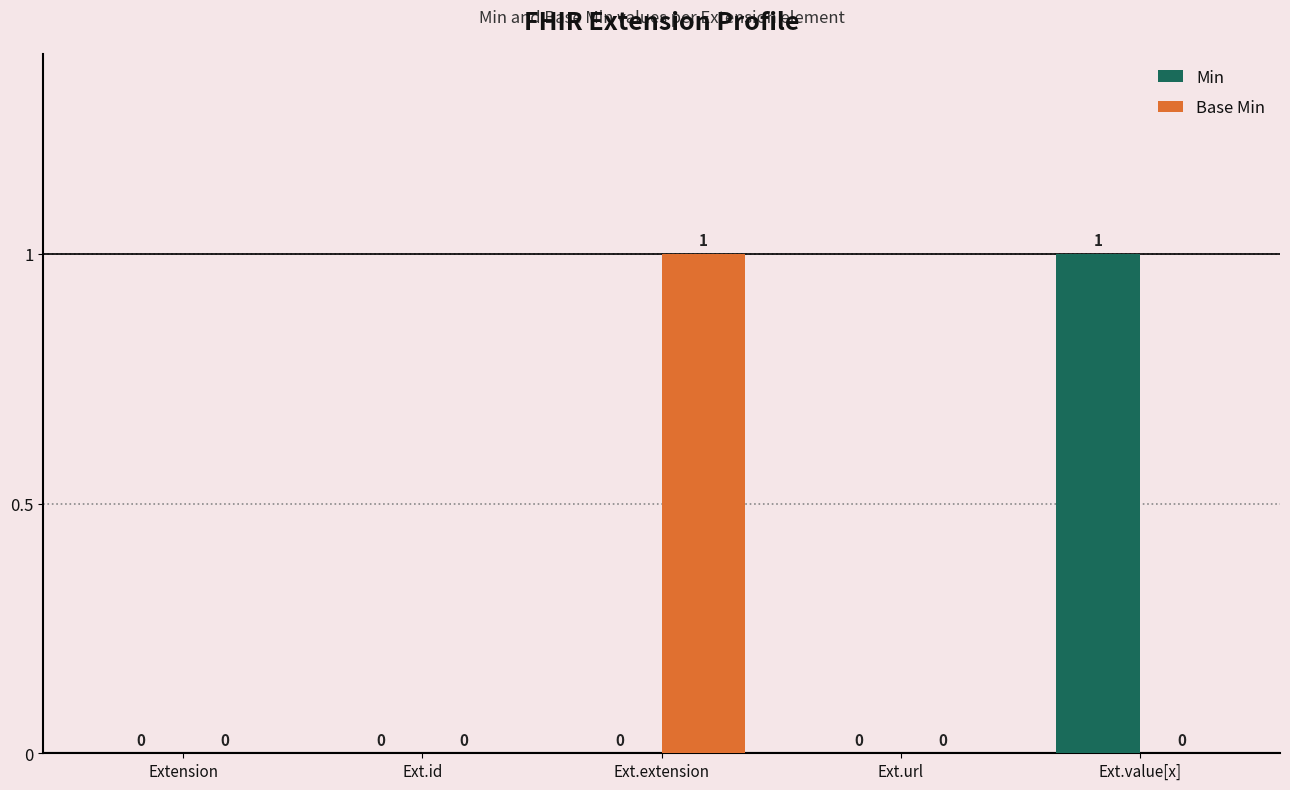

The value of Base Min at Ext.url is 0. True or false?

True